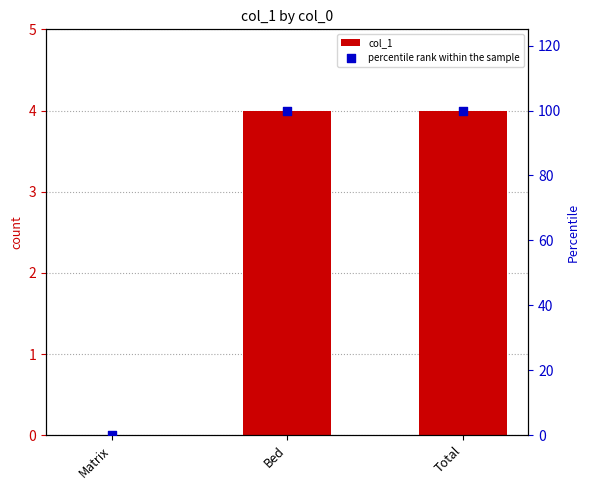

At how many categories does at least one series exceed 31?

2